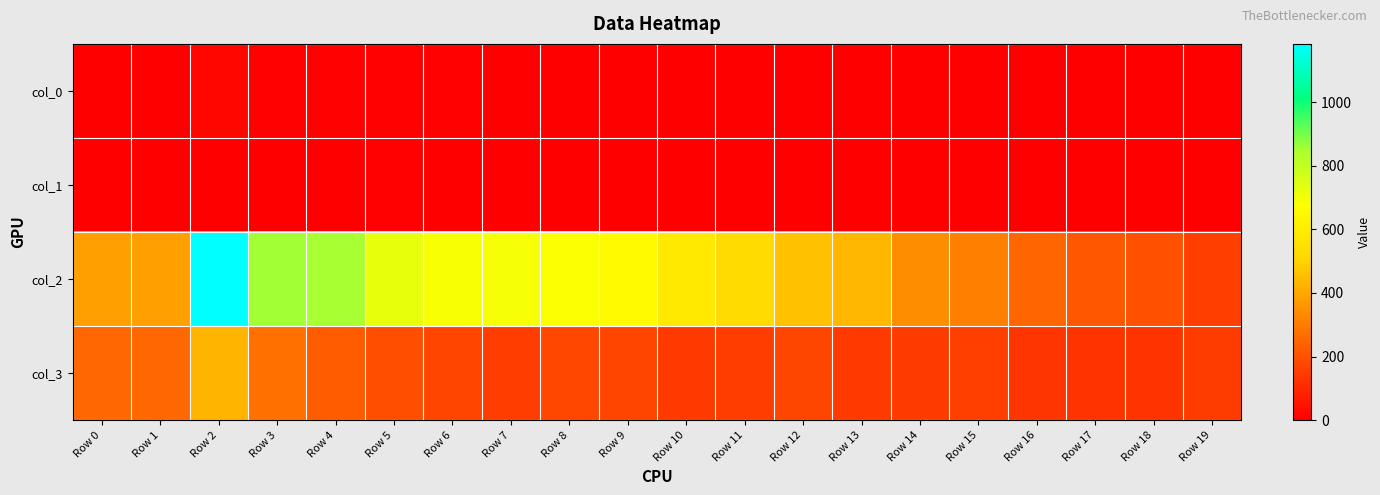

What is the greatest value displayed?

1184